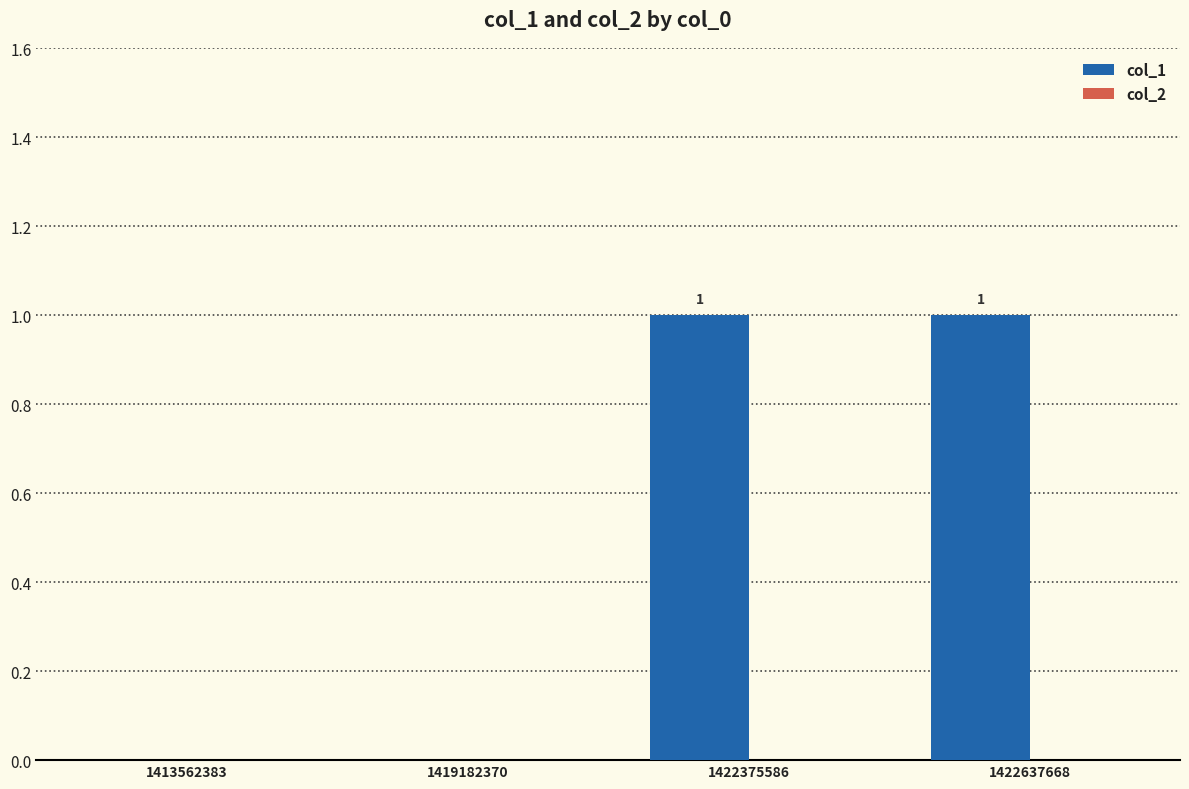

Between 1422375586 and 1419182370, which is larger?

1422375586